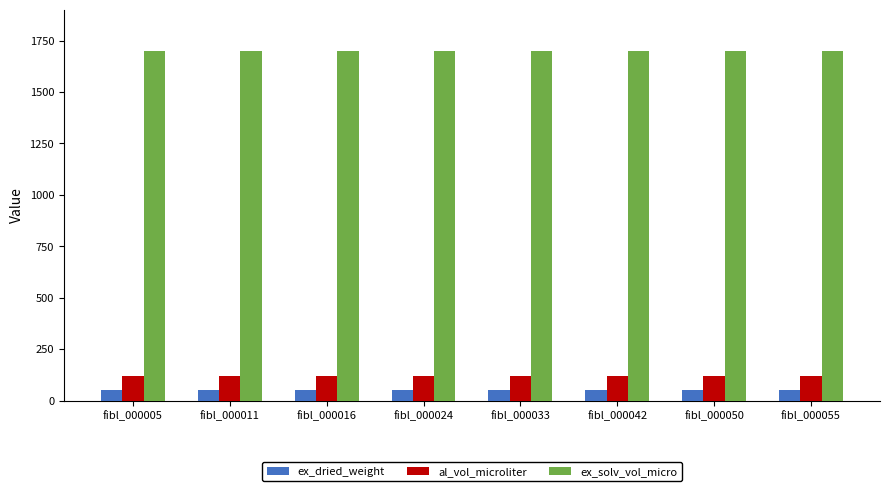

What is the total value across all series at fibl_000050?

1870.2